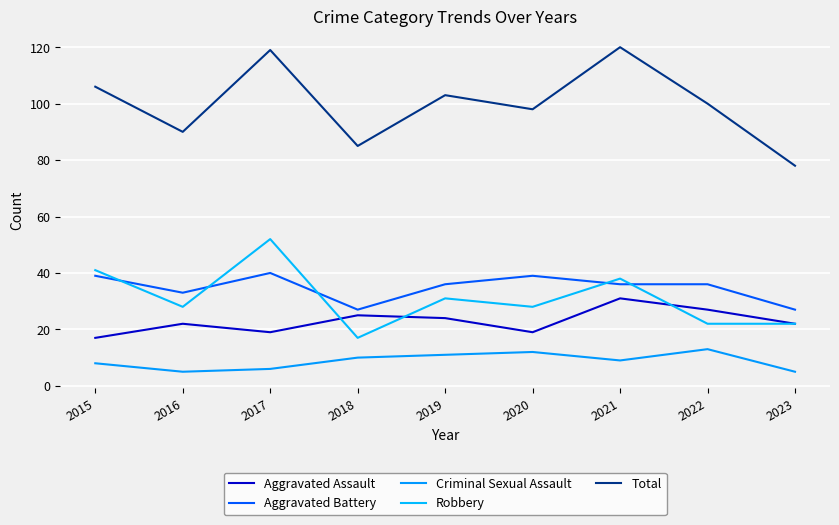

Reading left to right, list all the values displayed in this chart.

Aggravated Assault: 2015=17	2016=22	2017=19	2018=25	2019=24	2020=19	2021=31	2022=27	2023=22
Aggravated Battery: 2015=39	2016=33	2017=40	2018=27	2019=36	2020=39	2021=36	2022=36	2023=27
Criminal Sexual Assault: 2015=8	2016=5	2017=6	2018=10	2019=11	2020=12	2021=9	2022=13	2023=5
Robbery: 2015=41	2016=28	2017=52	2018=17	2019=31	2020=28	2021=38	2022=22	2023=22
Total: 2015=106	2016=90	2017=119	2018=85	2019=103	2020=98	2021=120	2022=100	2023=78